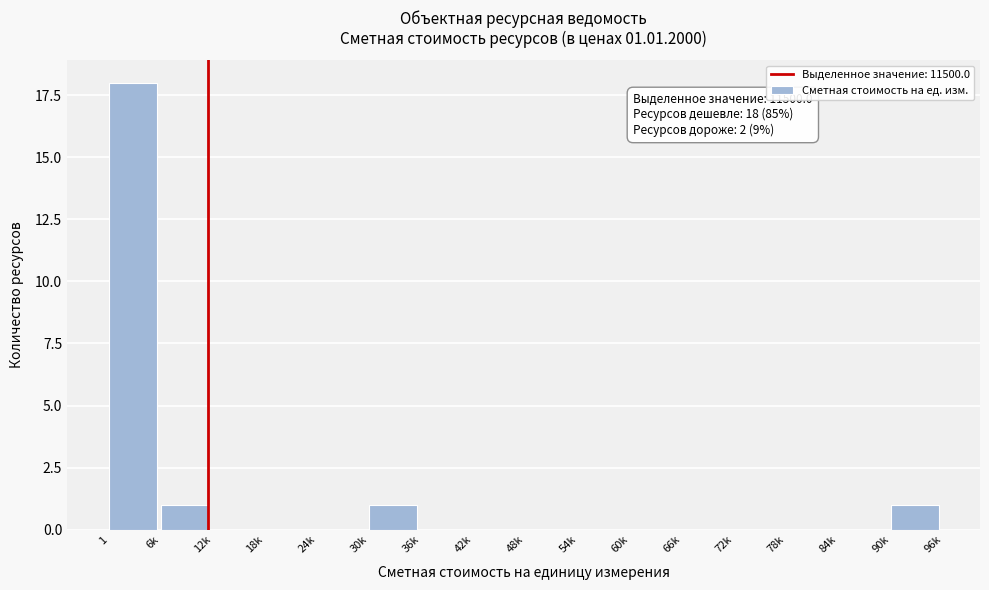

Reading right to left, what are all the values shown in this chart?

90k=1	84k=0	78k=0	72k=0	66k=0	60k=0	54k=0	48k=0	42k=0	36k=0	30k=1	24k=0	18k=0	12k=0	6k=1	1=18